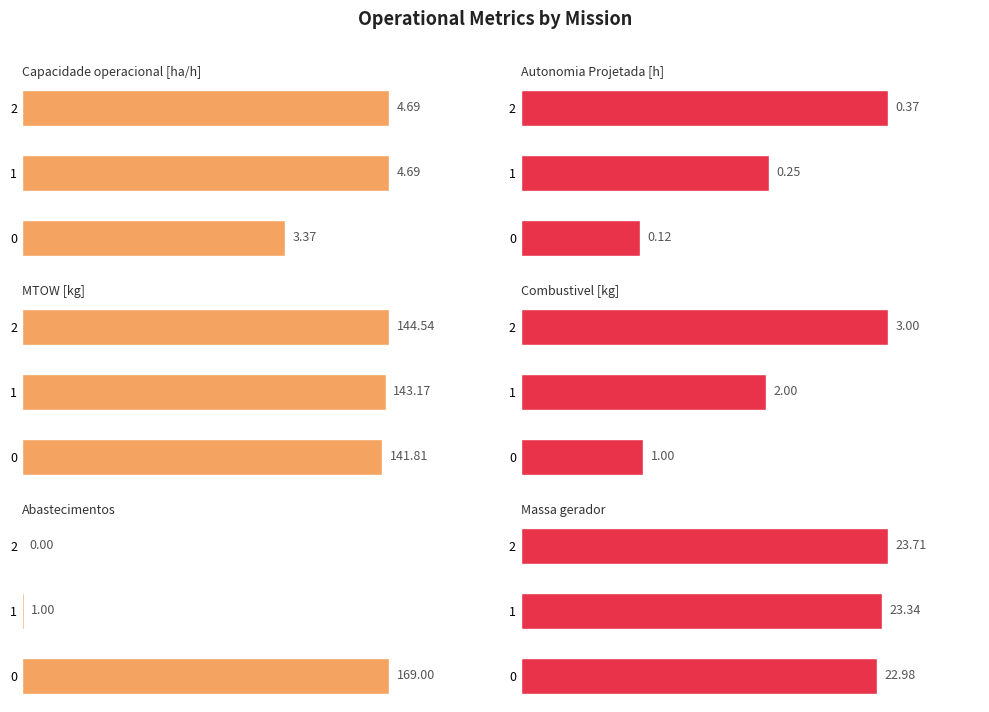

What is the average value of the Abastecimentos series?

56.7